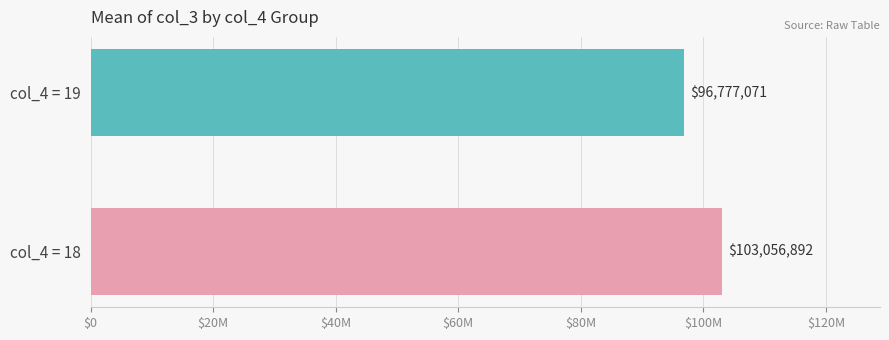

Are the bars grouped side by side (vs. stacked)?

No